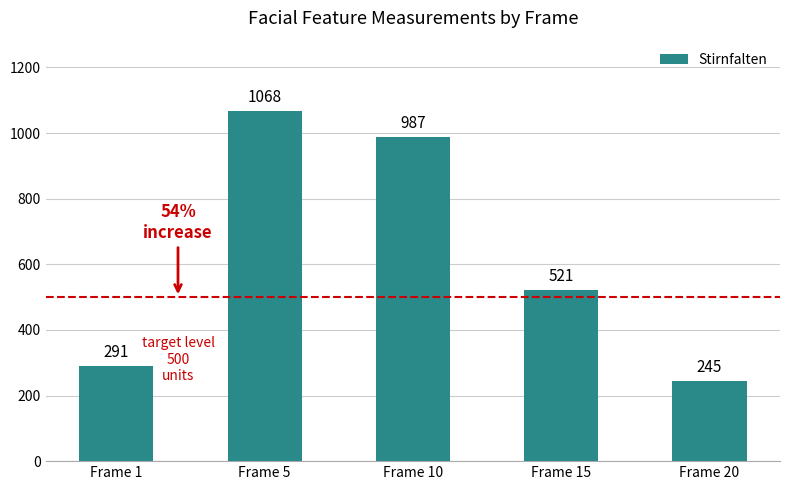

What is the average value?

622